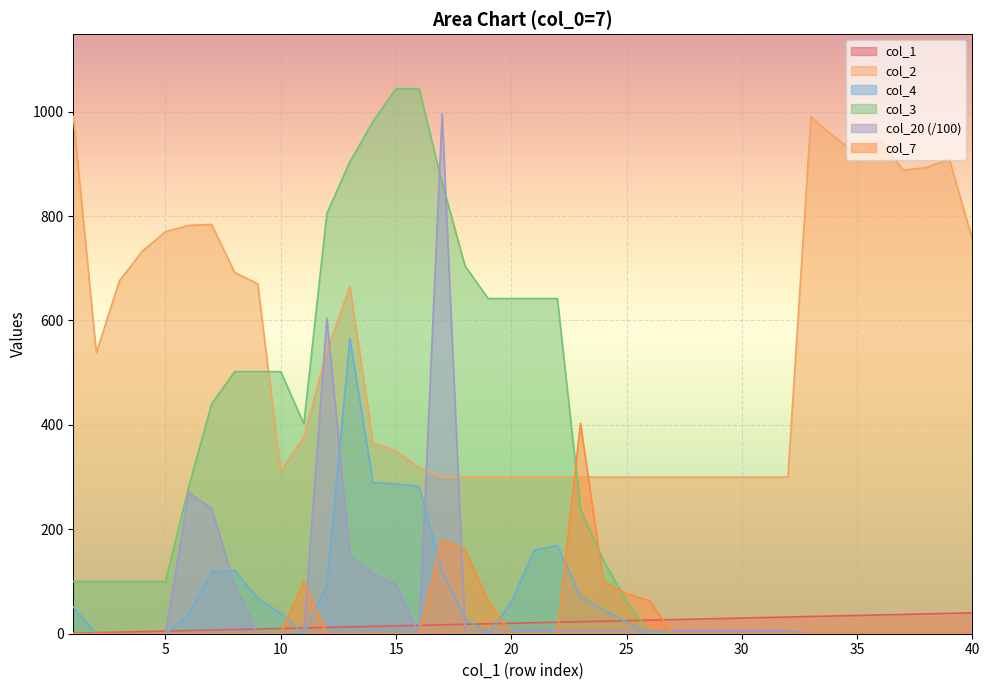

What is the total value across all series at 39?

948.0